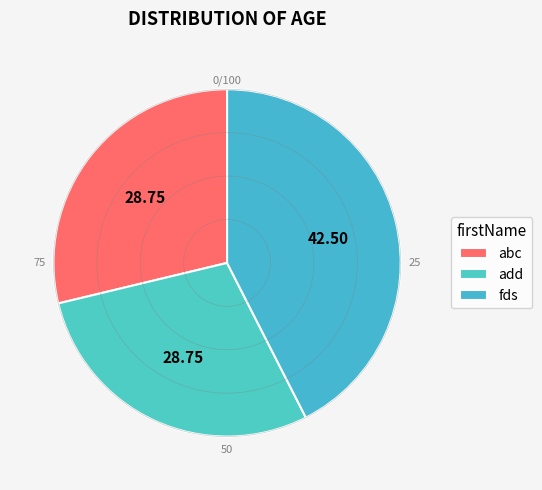

Count the number of slices in the pie.

3